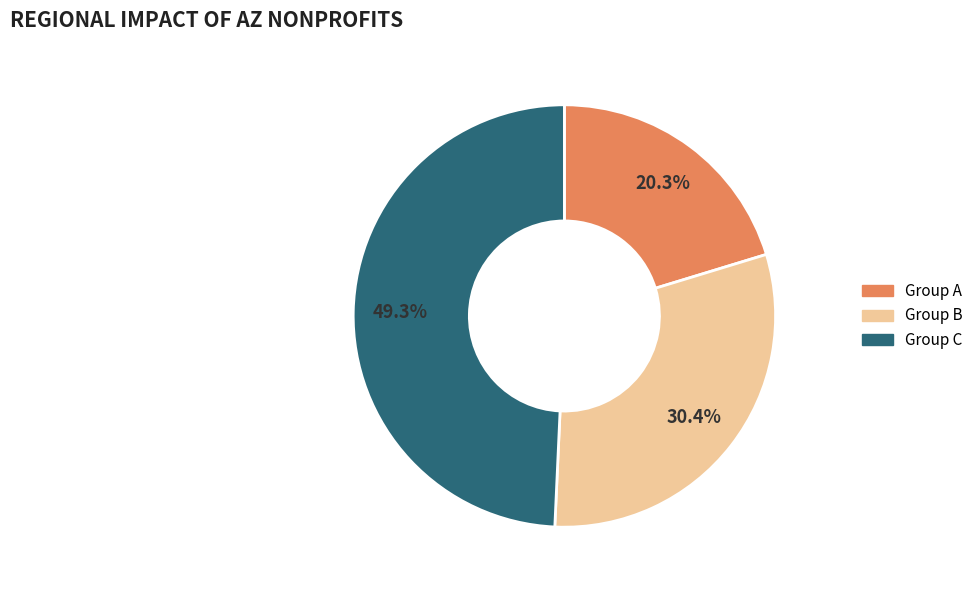

How much of the chart is everything except Group C?

50.7%